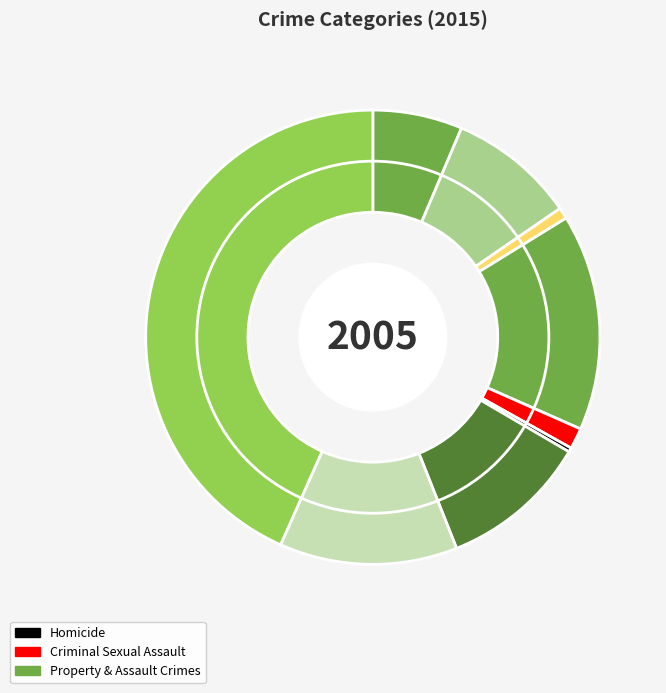

How many slices are in this pie chart?

9